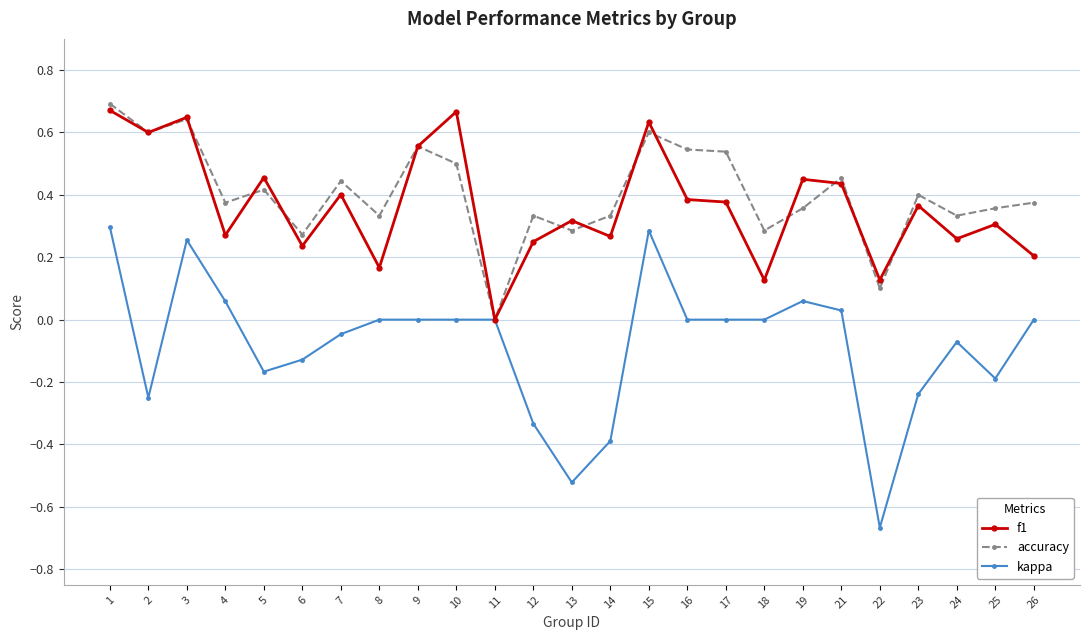

What is the sum of the f1 values at 16 and 3?

1.0